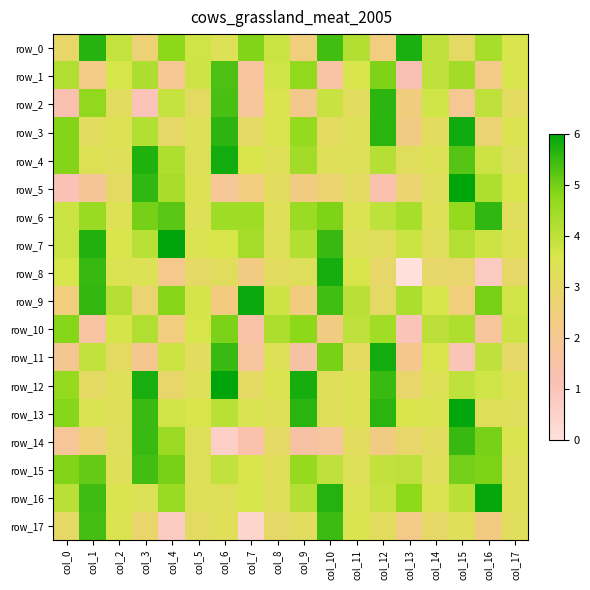

What is the difference between the second highest and minimum values in the row_15 series?

1.9